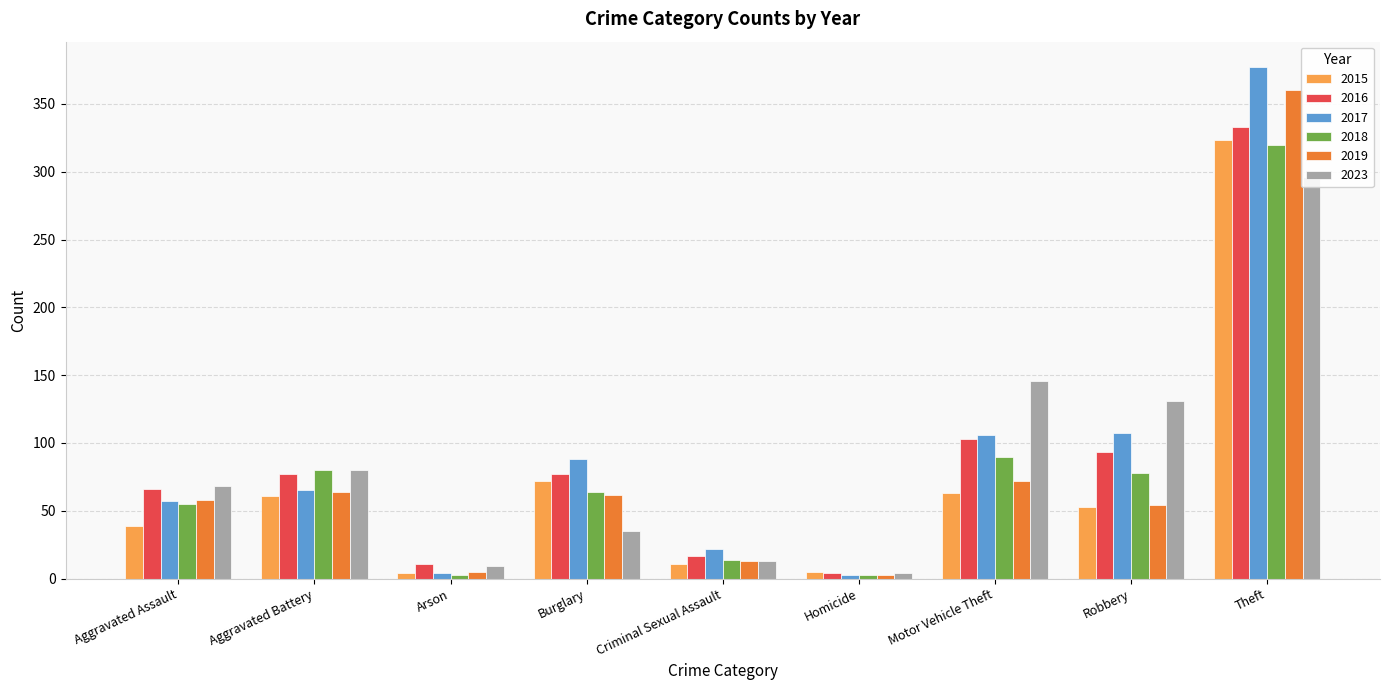

True or false: 2015 has a value of 11 at Criminal Sexual Assault.

True